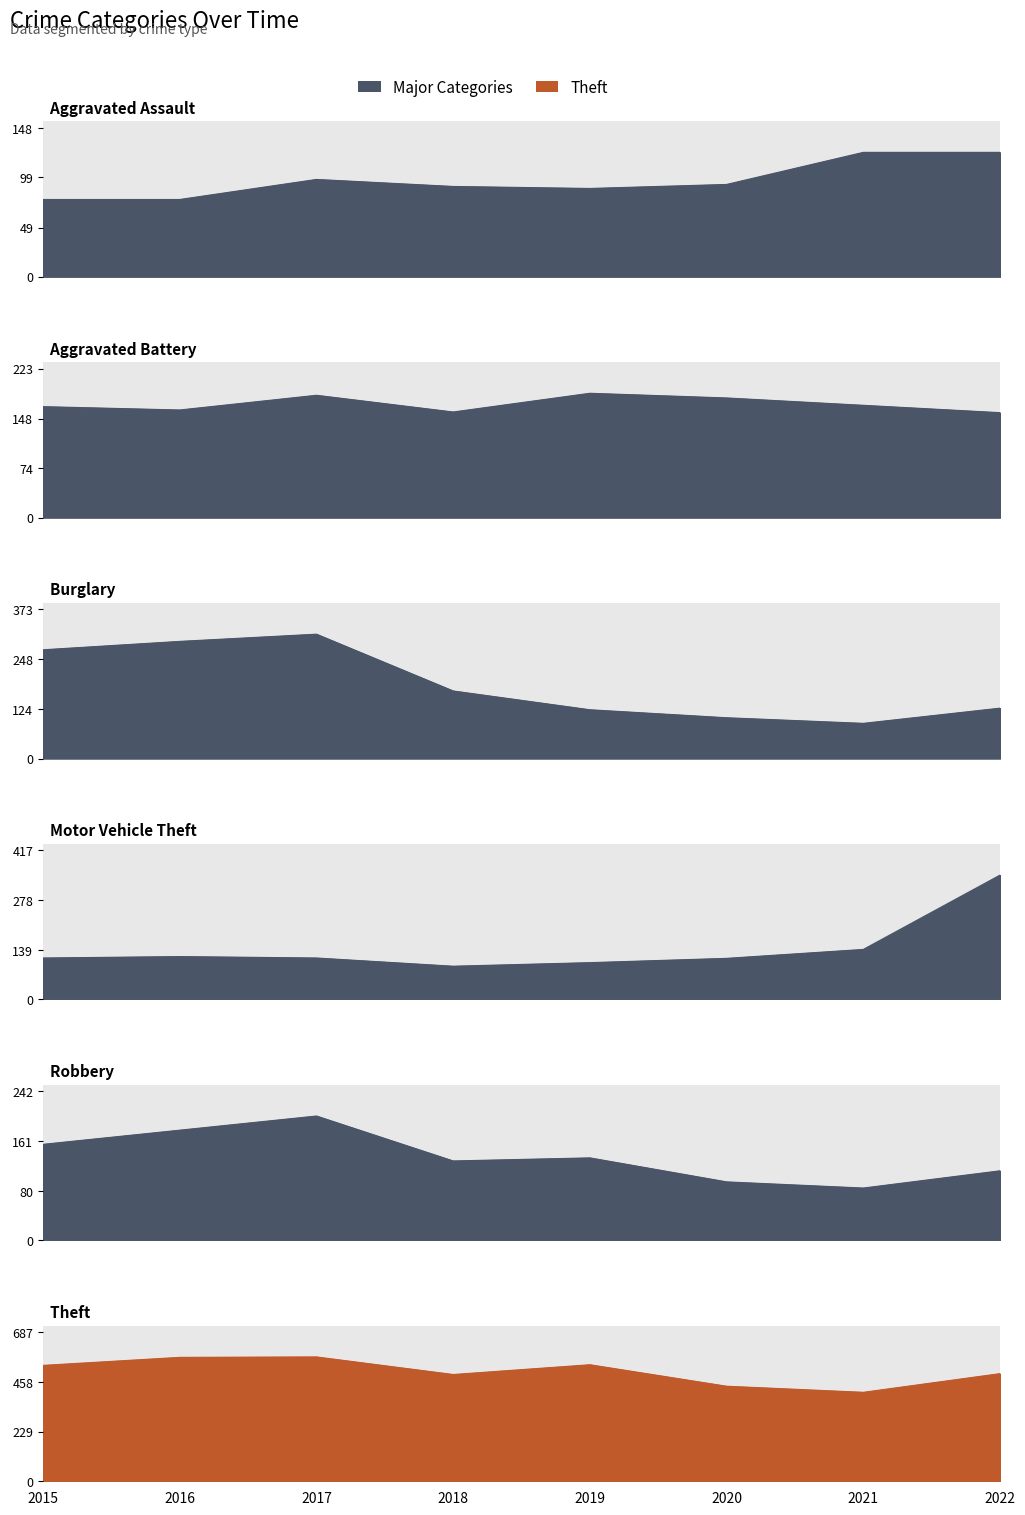

Which has a higher value, 2021 or 2022?

2021